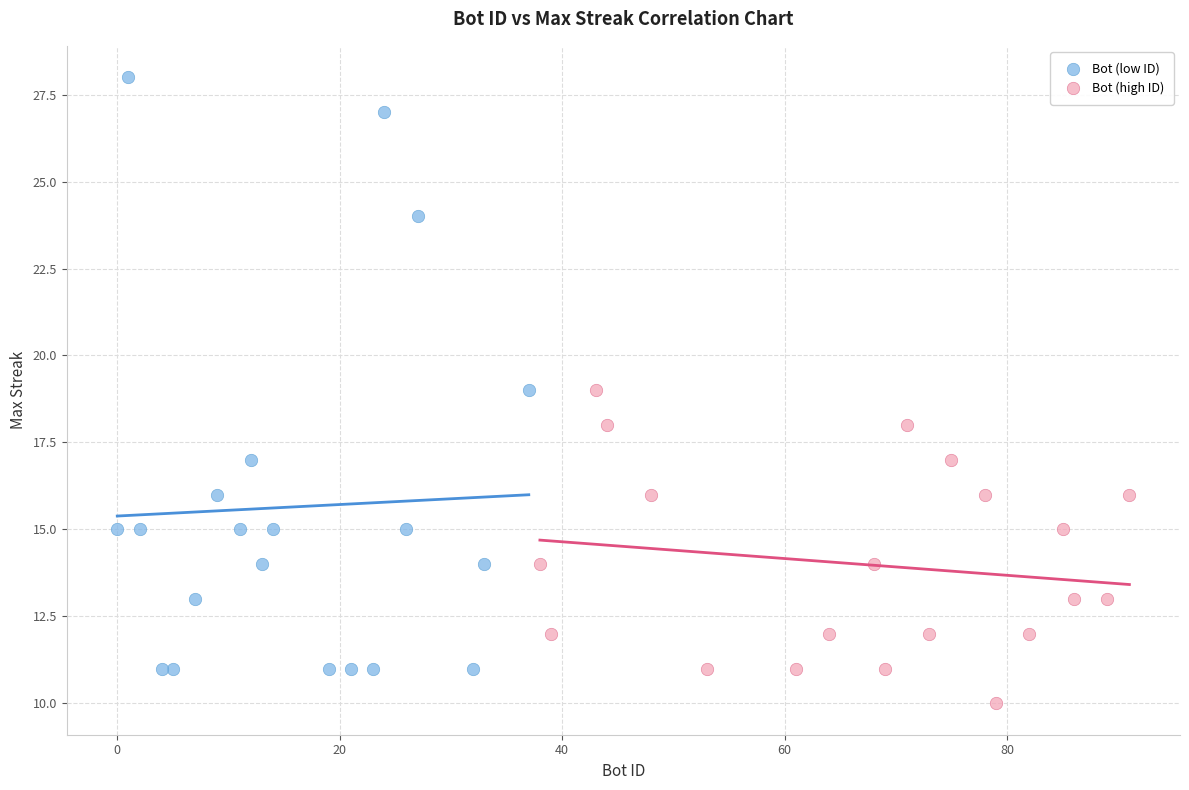

Which series contains the highest Y value?

Bot (low ID)